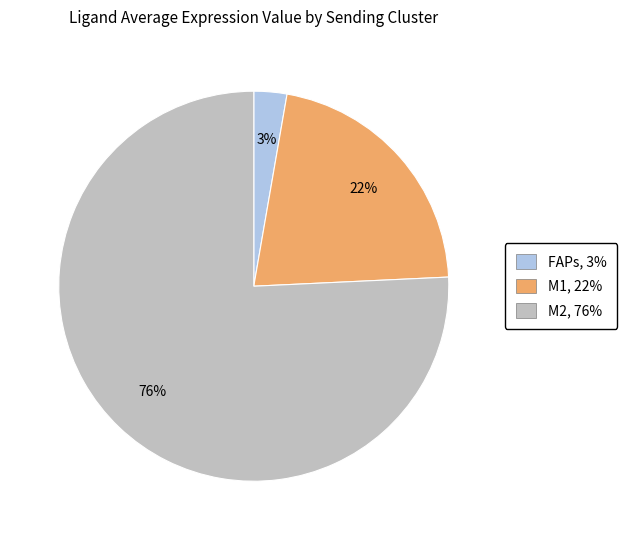

Count the number of slices in the pie.

3